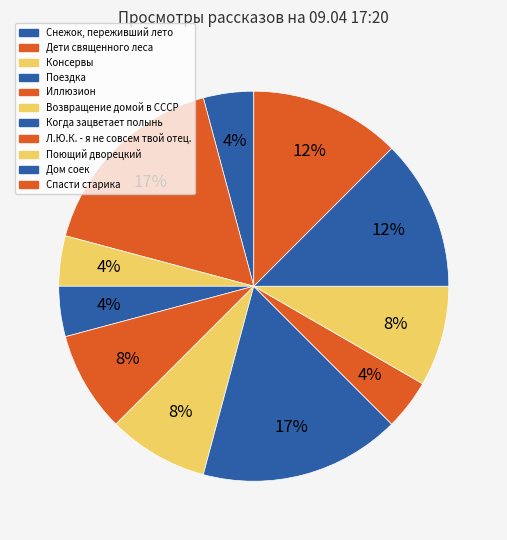

How many segments does this pie chart have?

11